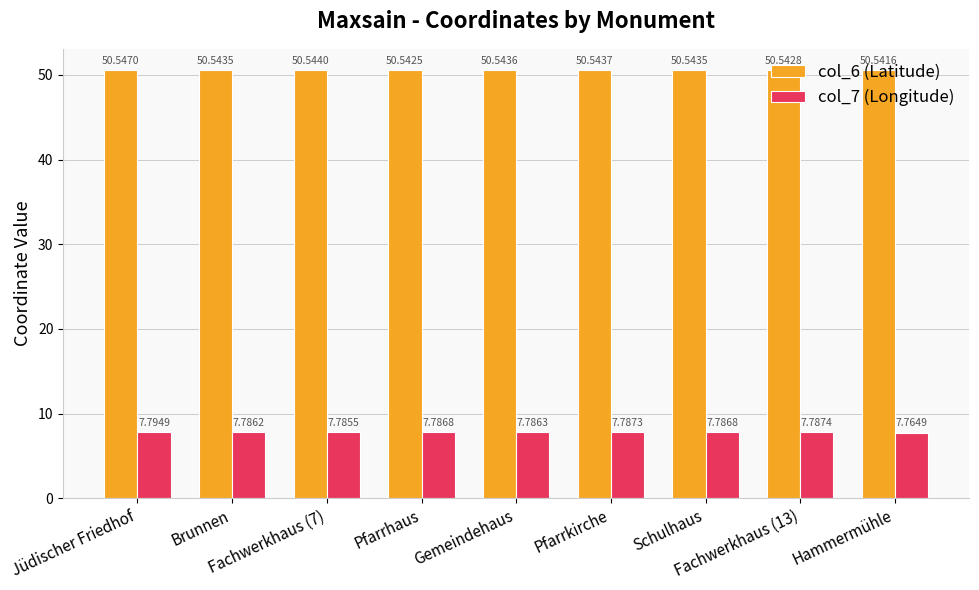

How many groups of bars are there?

9